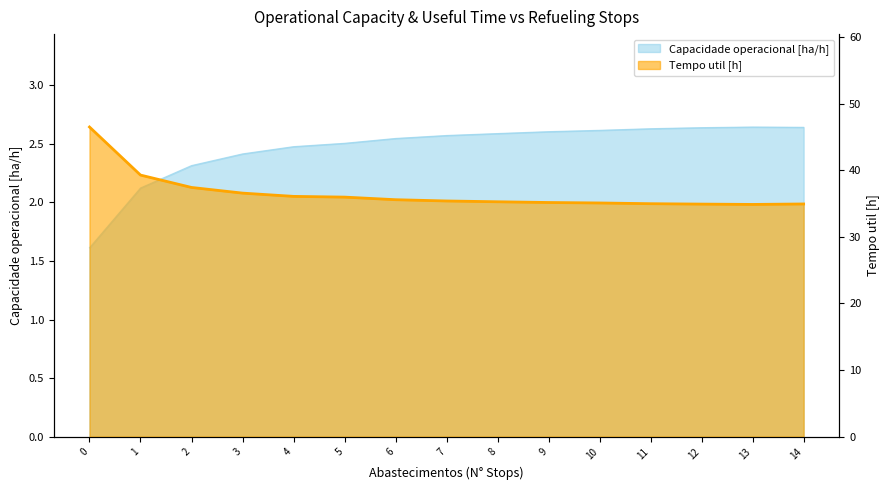

Which series has the widest spread of values?

Tempo util [h]